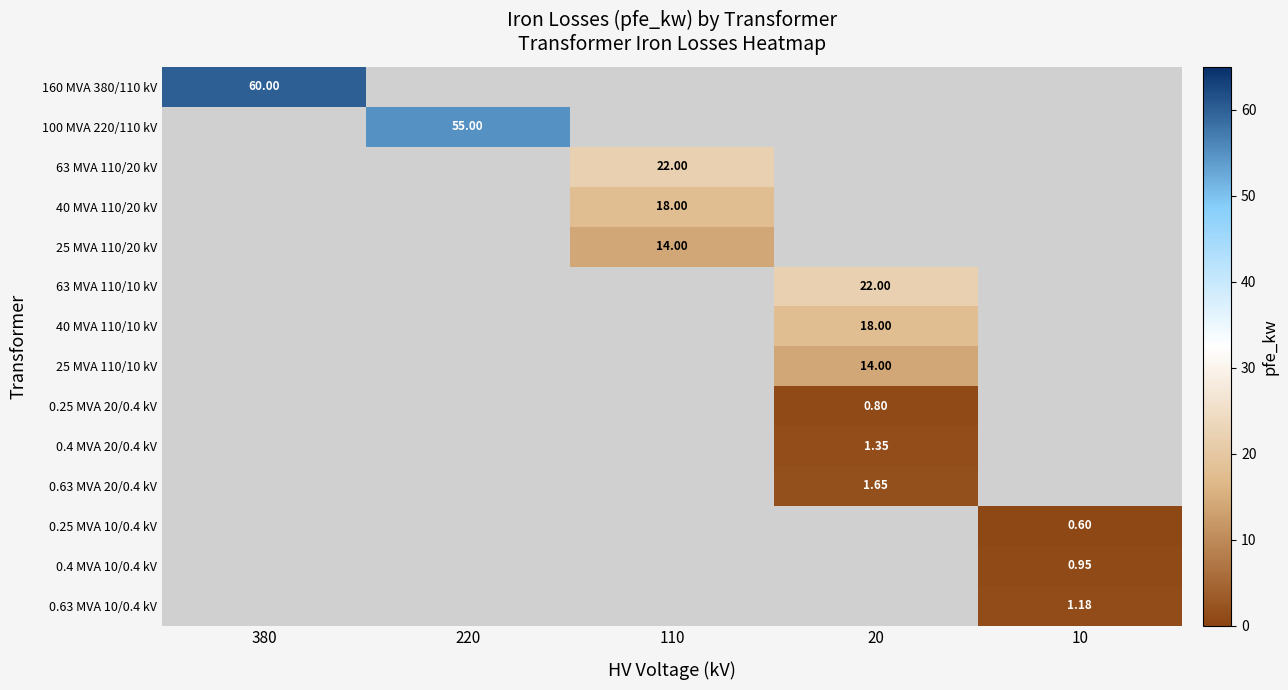

What is the minimum value shown in the chart?

0.6